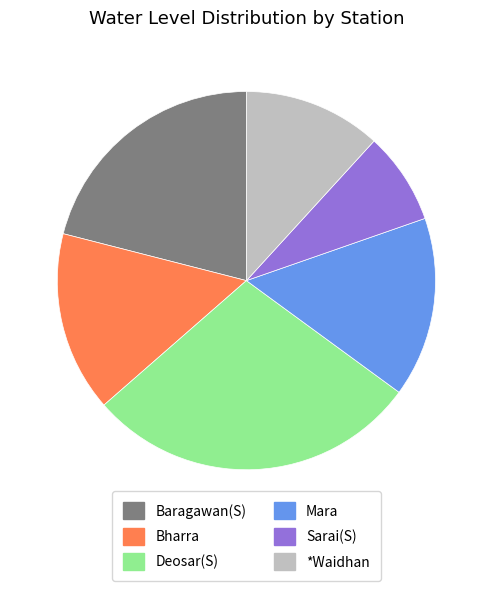

How many slices are in this pie chart?

6